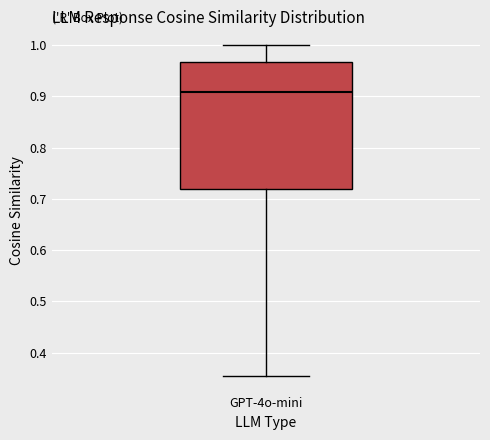

Transcribe this box plot: give where the median line is, the range the box spans, and where the two whiskers end, as read against the y-axis. The values are not printed on the chart, so give them approximately, as read against the axis.

median 0.91, box 0.72 to 0.97, whiskers 0.35 to 1.00